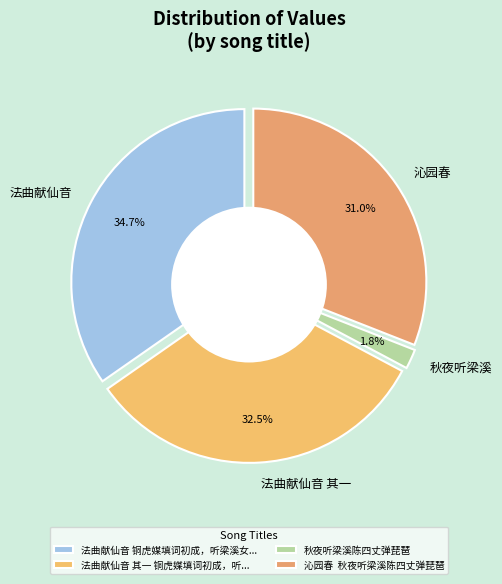

Is 法曲献仙音 铜虎媒填词初成，听梁溪女郎为予歌二郎神一曲，喜而赋此 the majority of the pie?

No